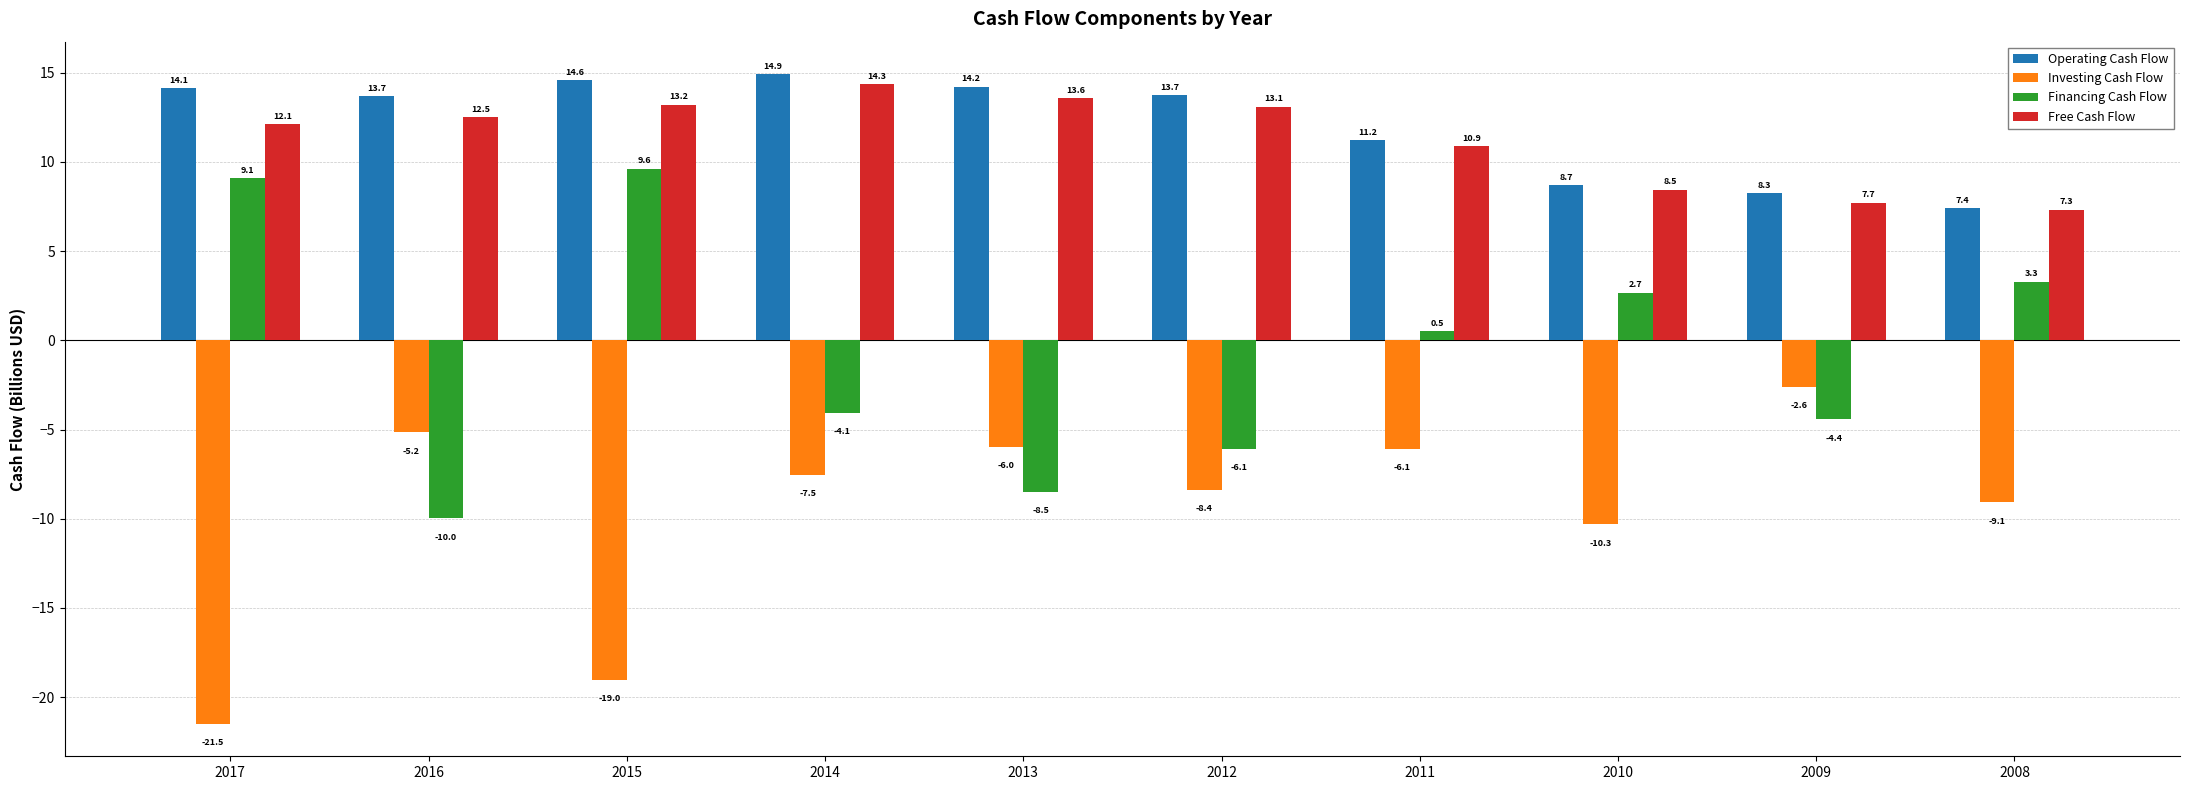

How many bars are there in total?

40